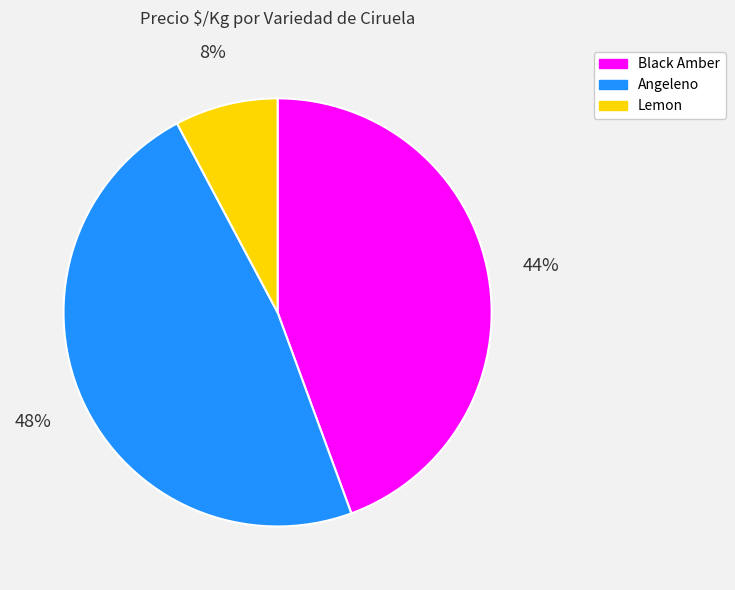

Is the sum of Lemon and Black Amber greater than half?

Yes